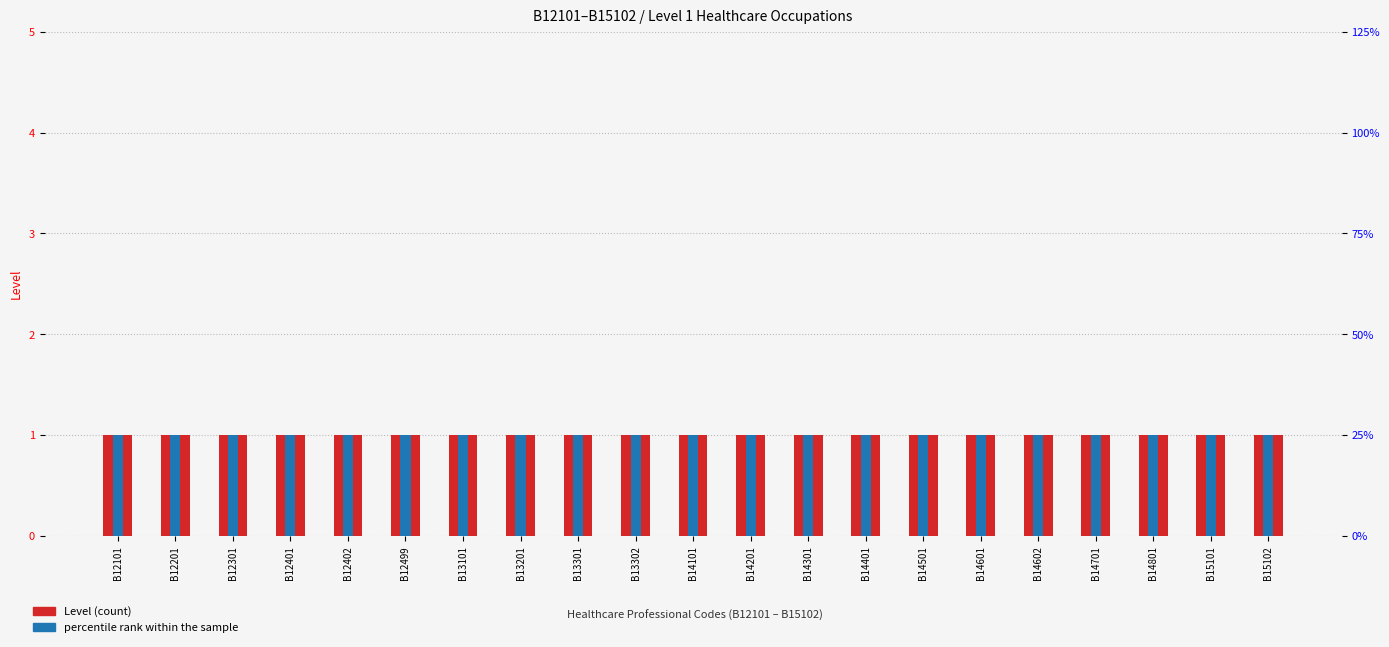

What is the sum of all percentile rank within the sample values?

10.5